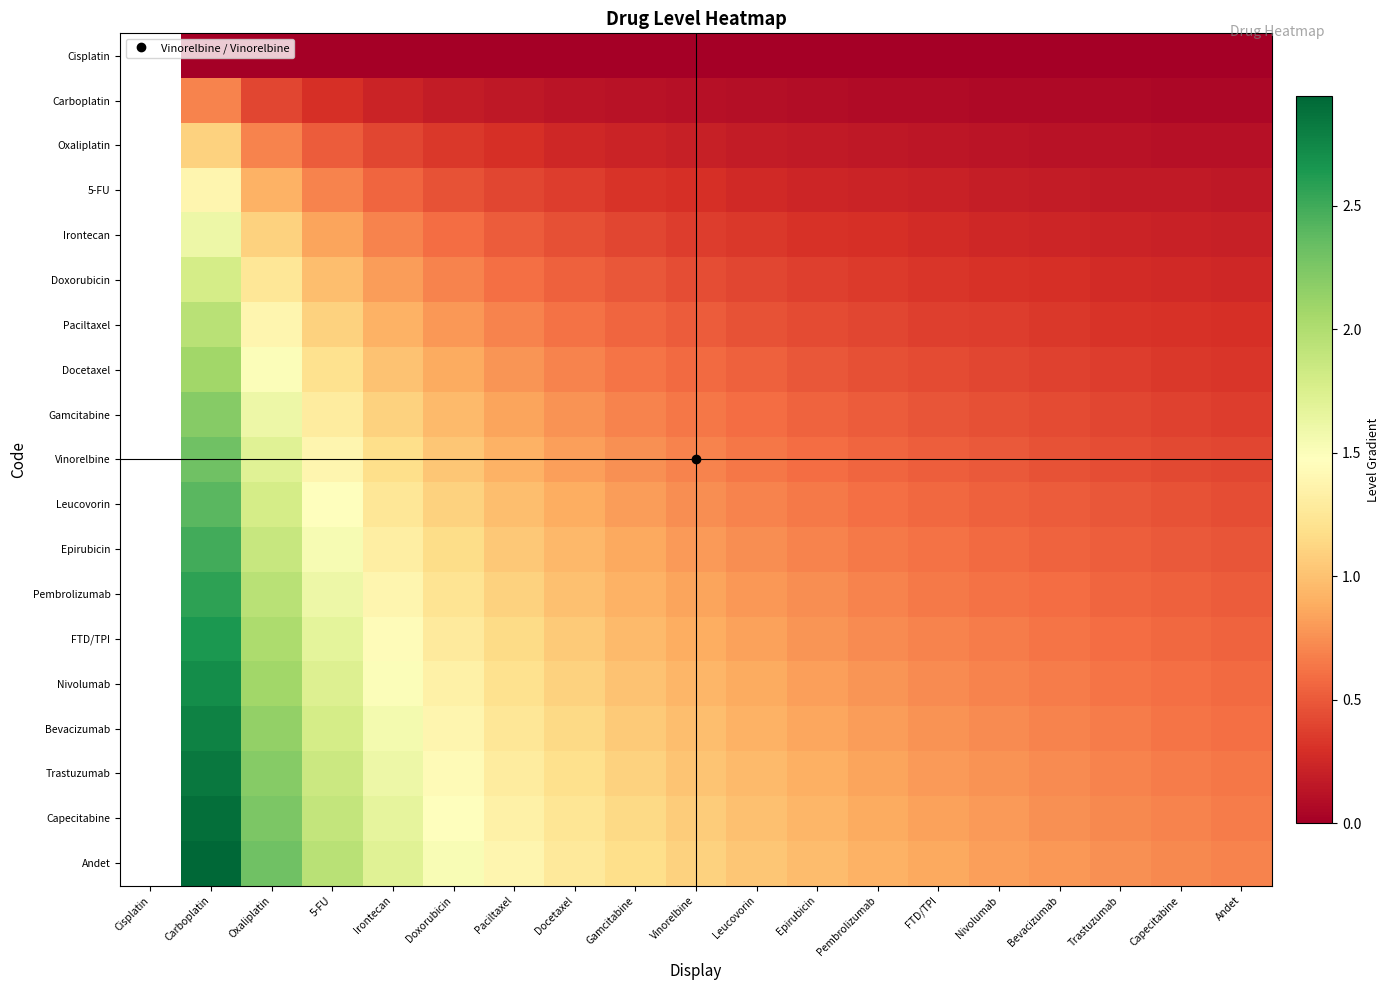

Rank the series at 5-FU from highest to lowest value.

Andet, Capecitabine, Trastuzumab, Bevacizumab, Nivolumab, FTD/TPI, Pembrolizumab, Epirubicin, Leucovorin, Vinorelbine, Gamcitabine, Docetaxel, Paciltaxel, Doxorubicin, Irontecan, 5-FU, Oxaliplatin, Carboplatin, Cisplatin